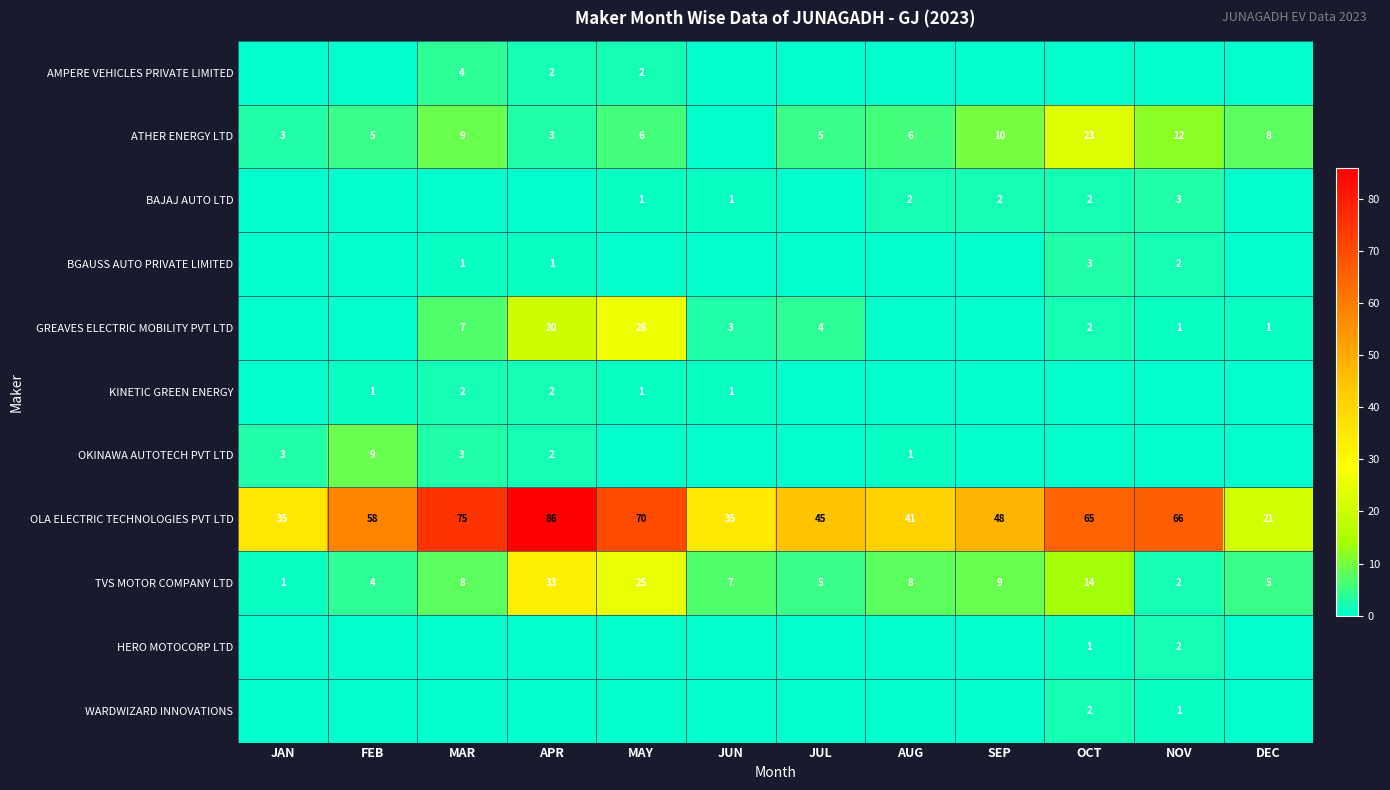

How many series are shown in this chart?

11